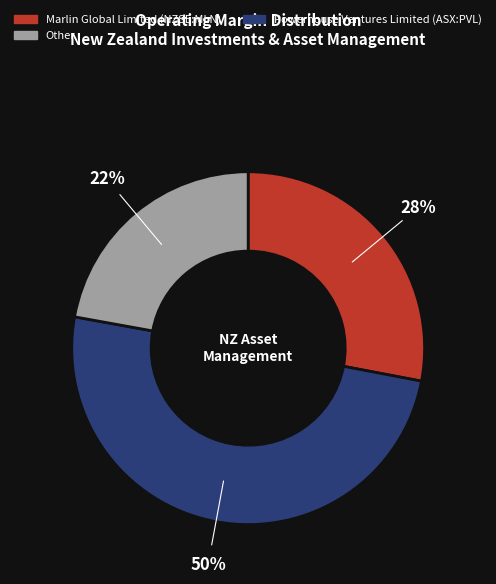

To the nearest percent, what is the difference between the largest and smallest slice percentages?

28%